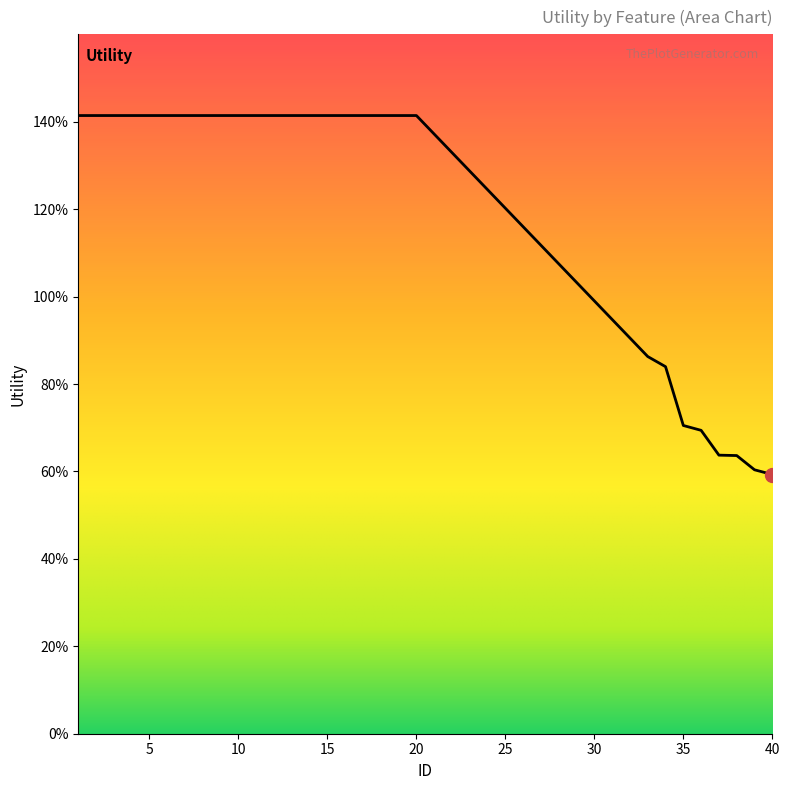

Reading left to right, transcribe all the data shown in this chart.

1=1.4	2=1.4	3=1.4	4=1.4	5=1.4	6=1.4	7=1.4	8=1.4	9=1.4	10=1.4	11=1.4	12=1.4	13=1.4	14=1.4	15=1.4	16=1.4	17=1.4	18=1.4	19=1.4	20=1.4	33=0.9	34=0.8	35=0.7	36=0.7	37=0.6	38=0.6	39=0.6	40=0.6